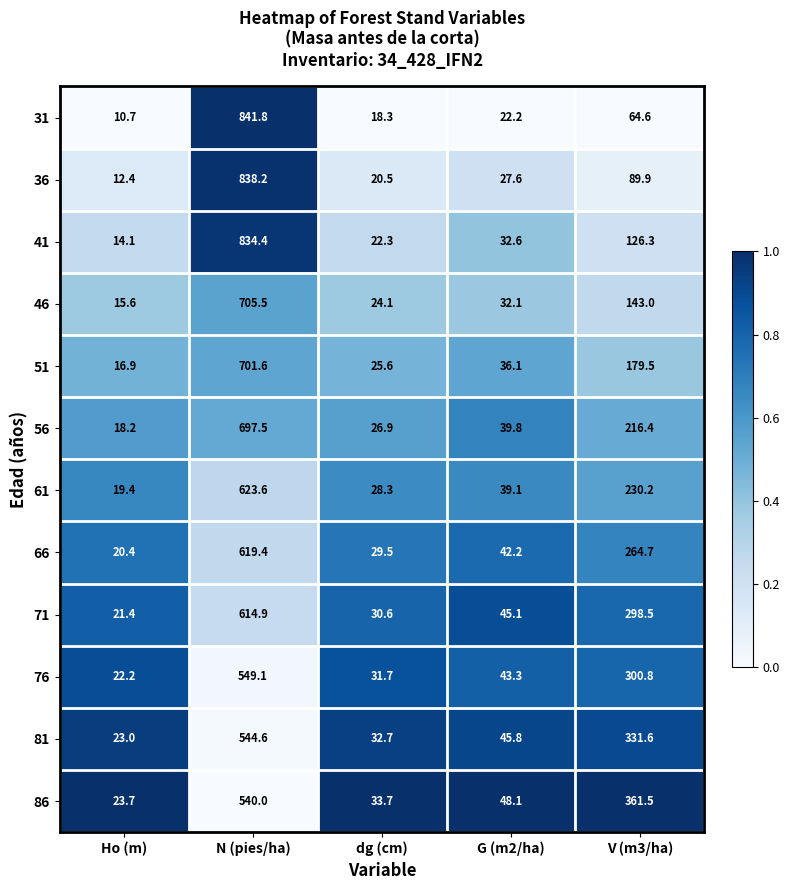

Which series has the widest spread of values?

31